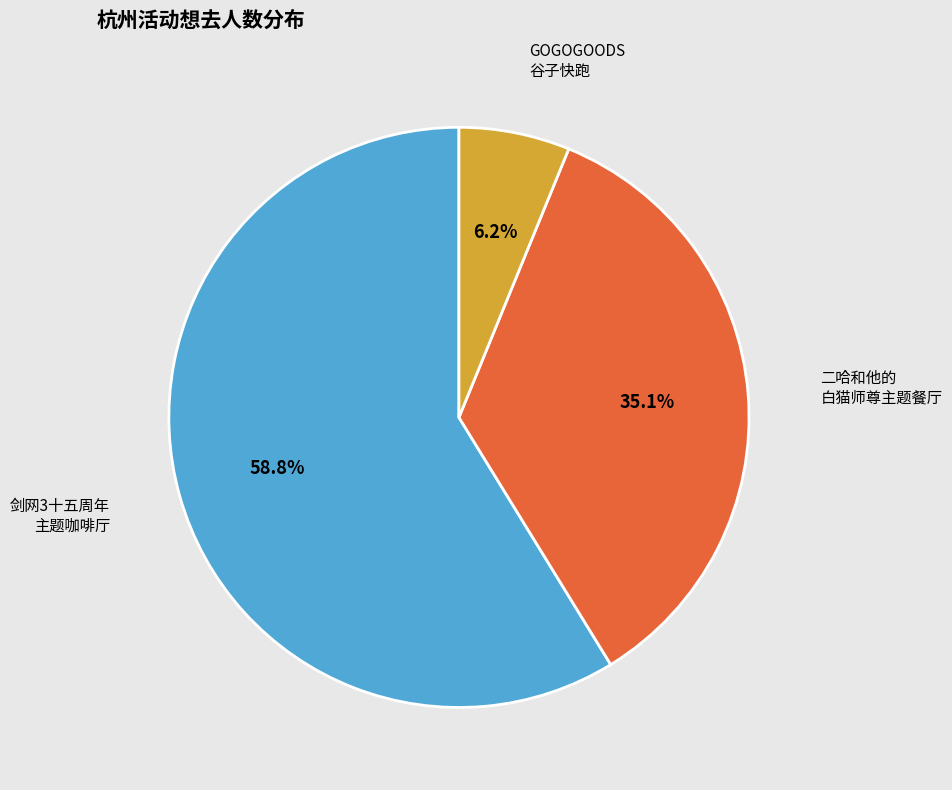

Is there any slice that represents more than half of the pie?

Yes